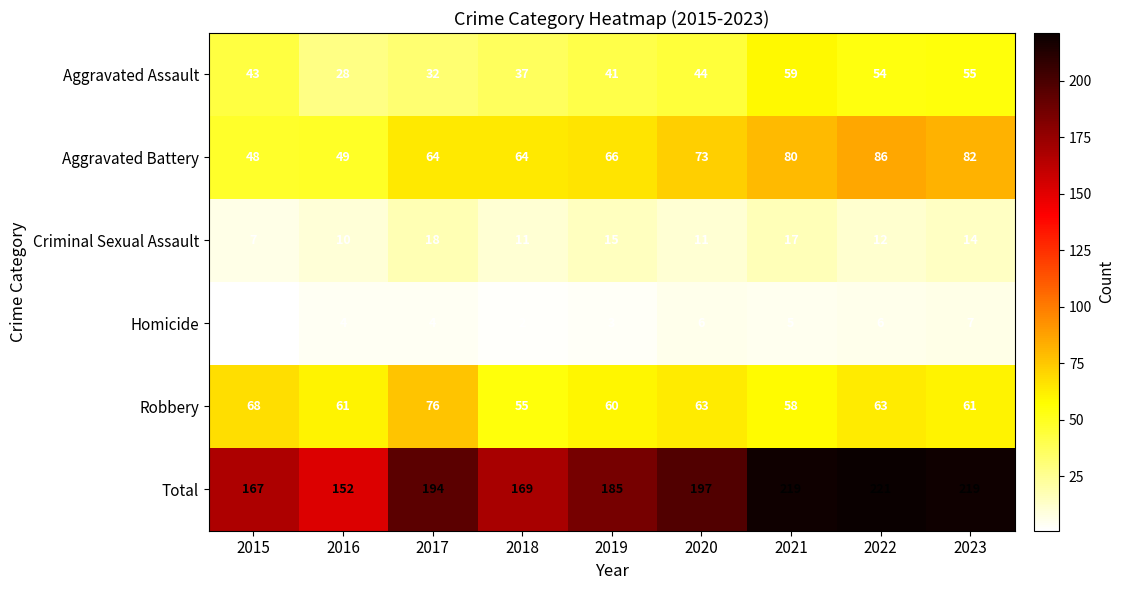

What is the total value across all series at 2021?

438